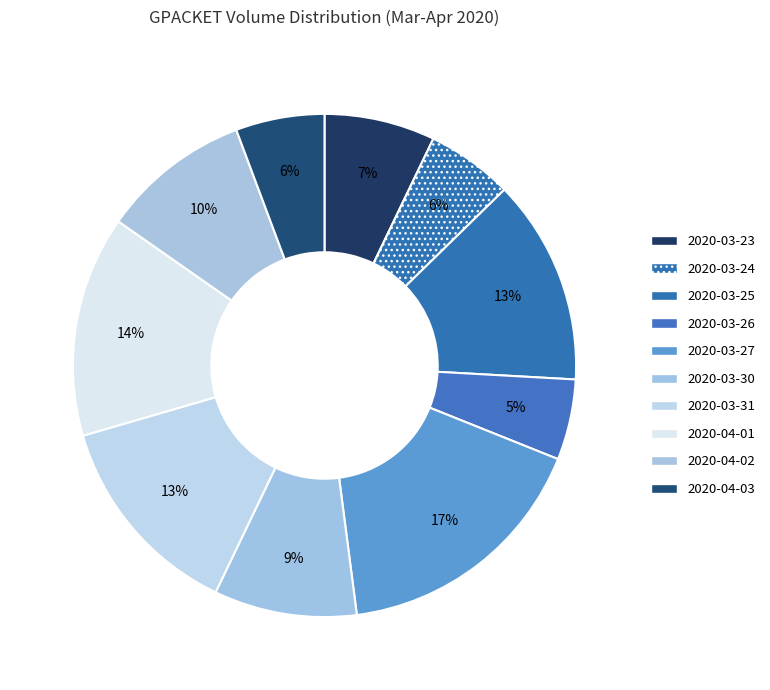

To the nearest percent, what percentage of the pie is 2020-03-30?

9%